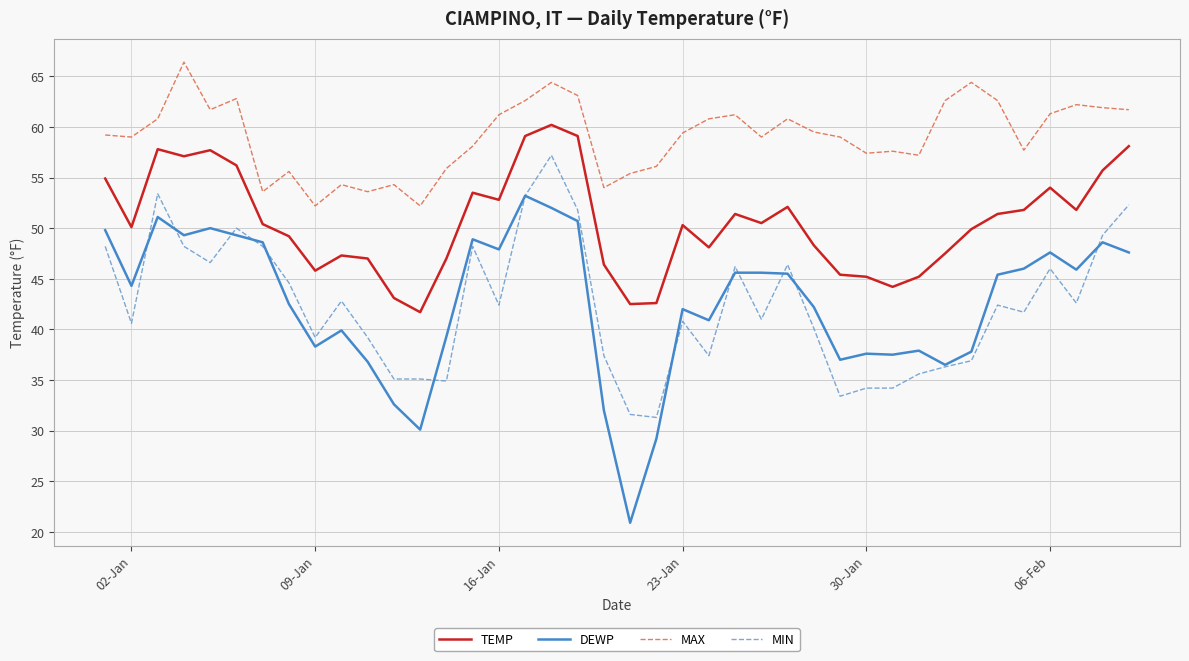

What is the maximum value shown in the chart?

66.4